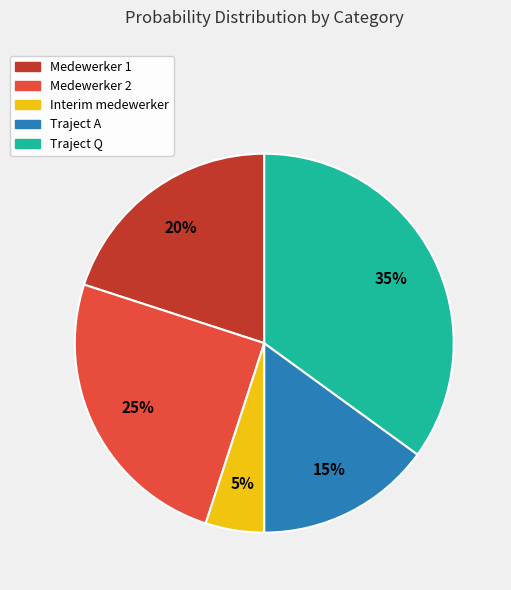

Is there any slice that represents more than half of the pie?

No